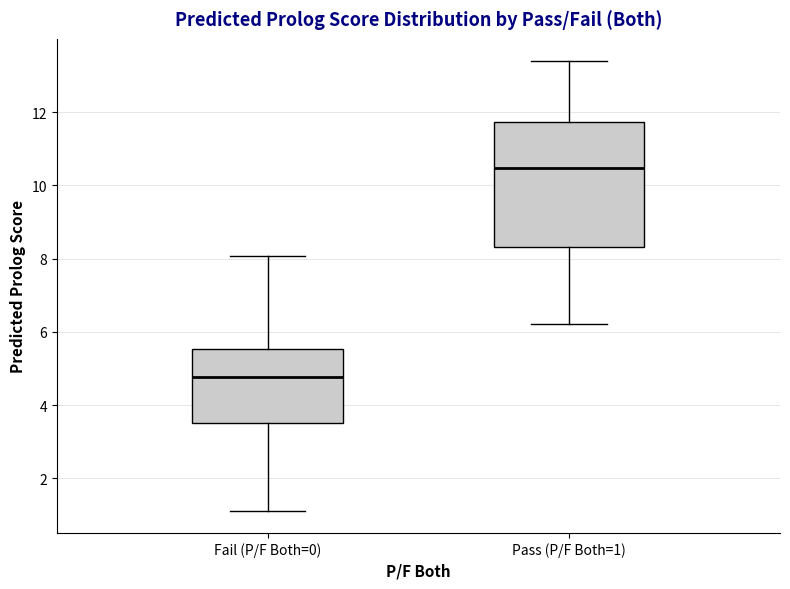

Reading left to right, transcribe this box plot: for each box, give where its median line is, the range the box spans, and where its two whiskers end, as read against the y-axis. The values are not printed on the chart, so give them approximately, as read against the axis.

Fail (P/F Both=0): median 4.8, box 3.6 to 5.6, whiskers 1.2 to 8.0
Pass (P/F Both=1): median 10.4, box 8.4 to 11.8, whiskers 6.2 to 13.4